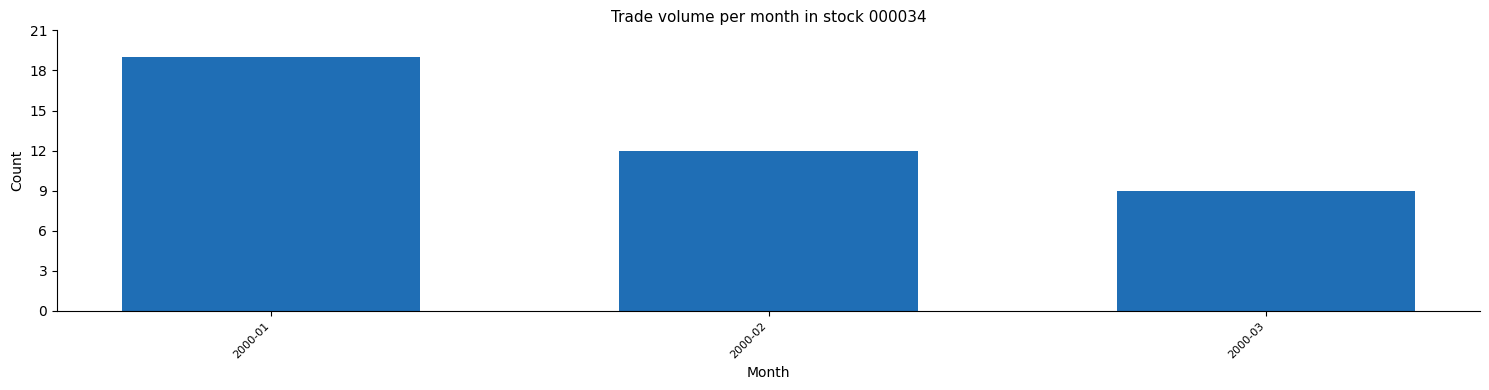

Reading right to left, transcribe all the data shown in this chart.

2000-03=9	2000-02=12	2000-01=19